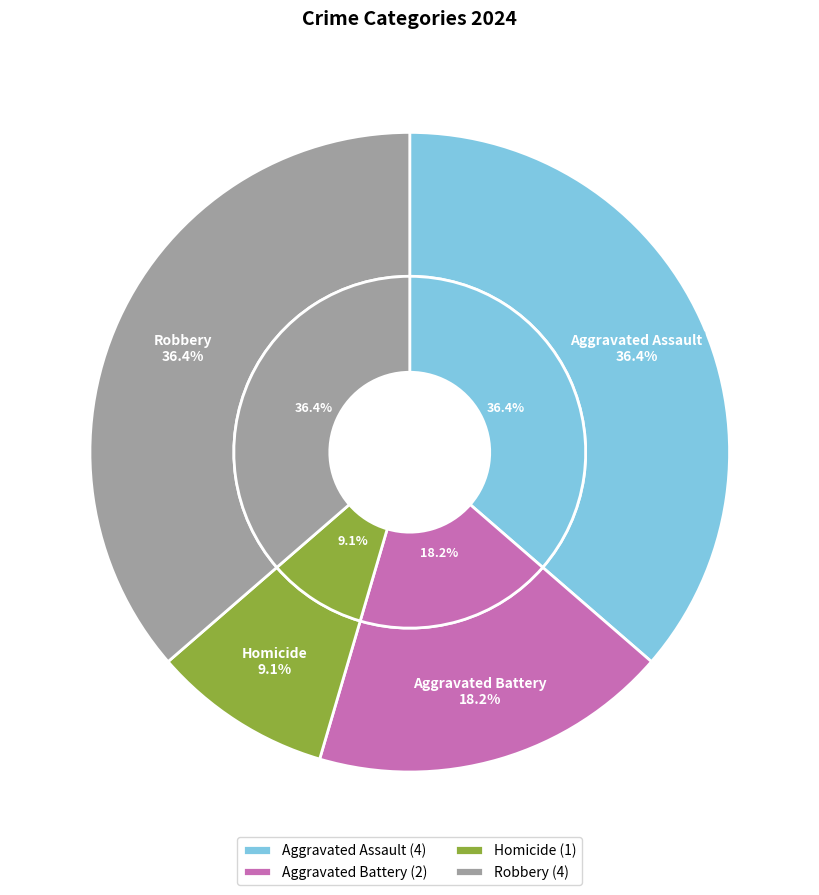

Does Aggravated Battery represent more than half of the total?

No